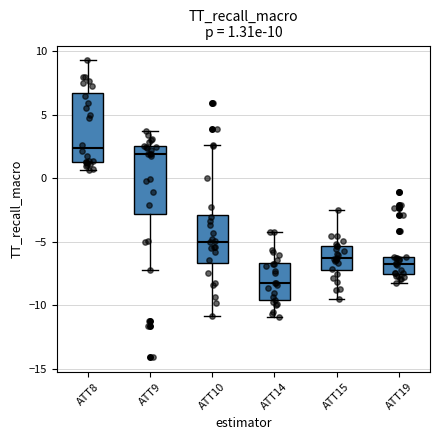

Which box's median line is the lowest?

ATT14